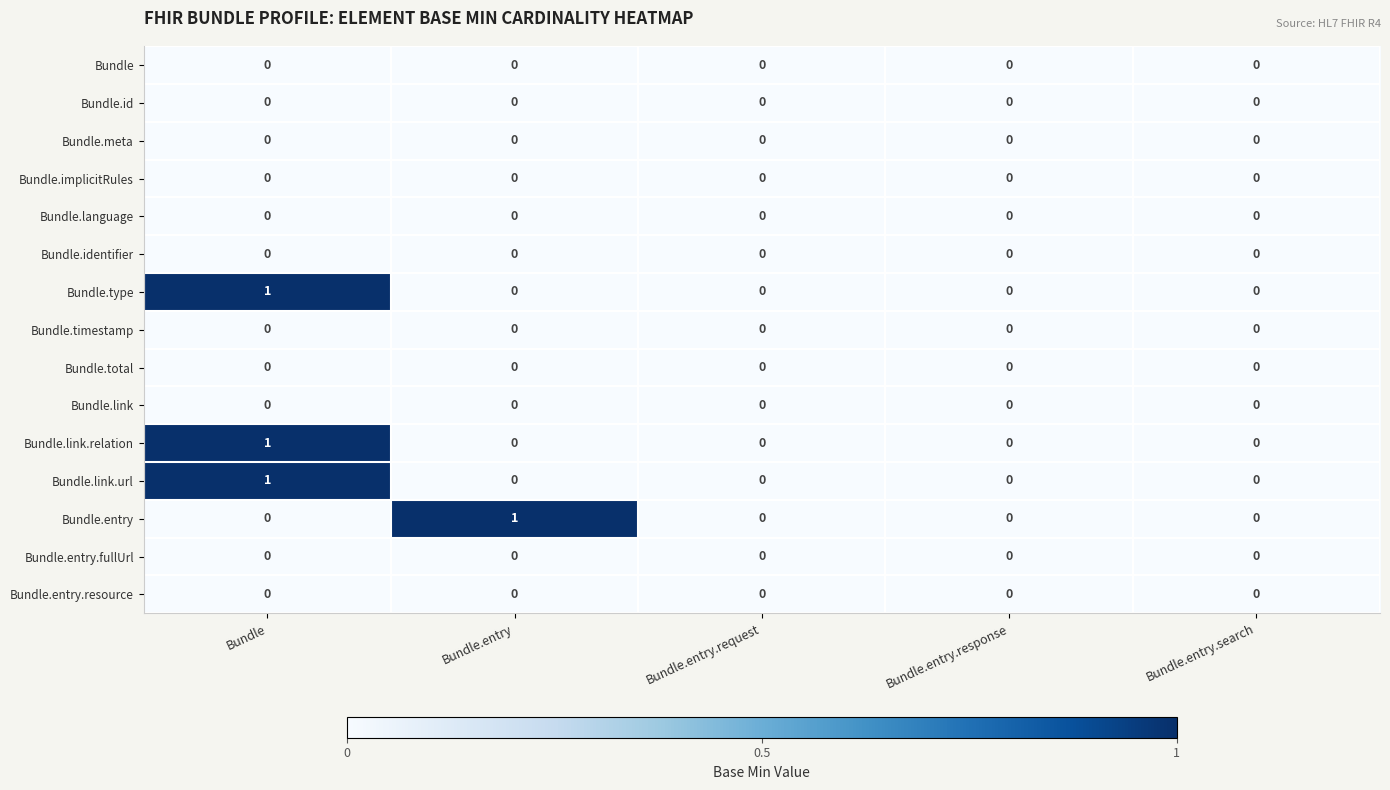

How many Bundle.type values are between 0 and 1?

5